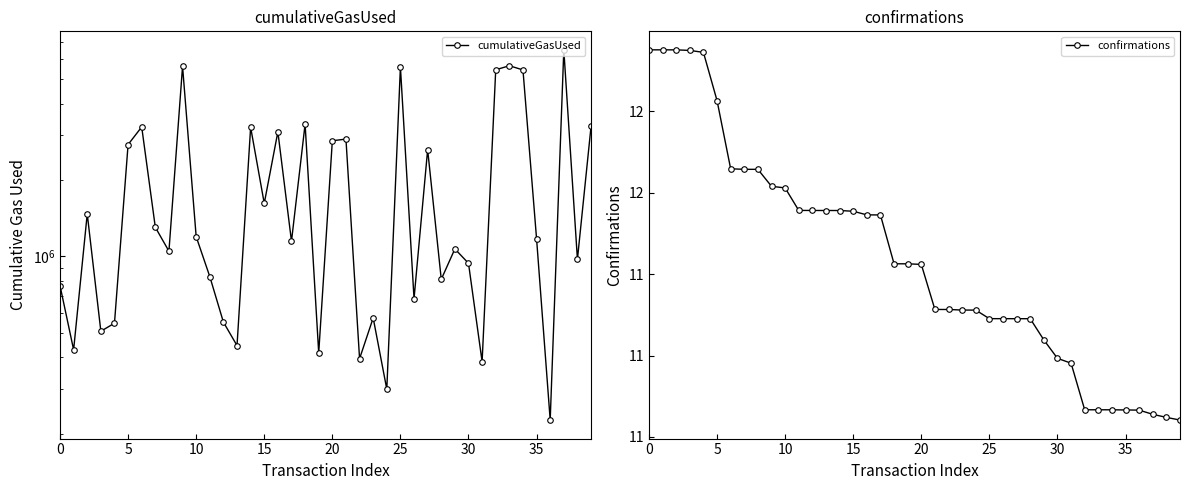

Between 21 and 35, which is larger?

21